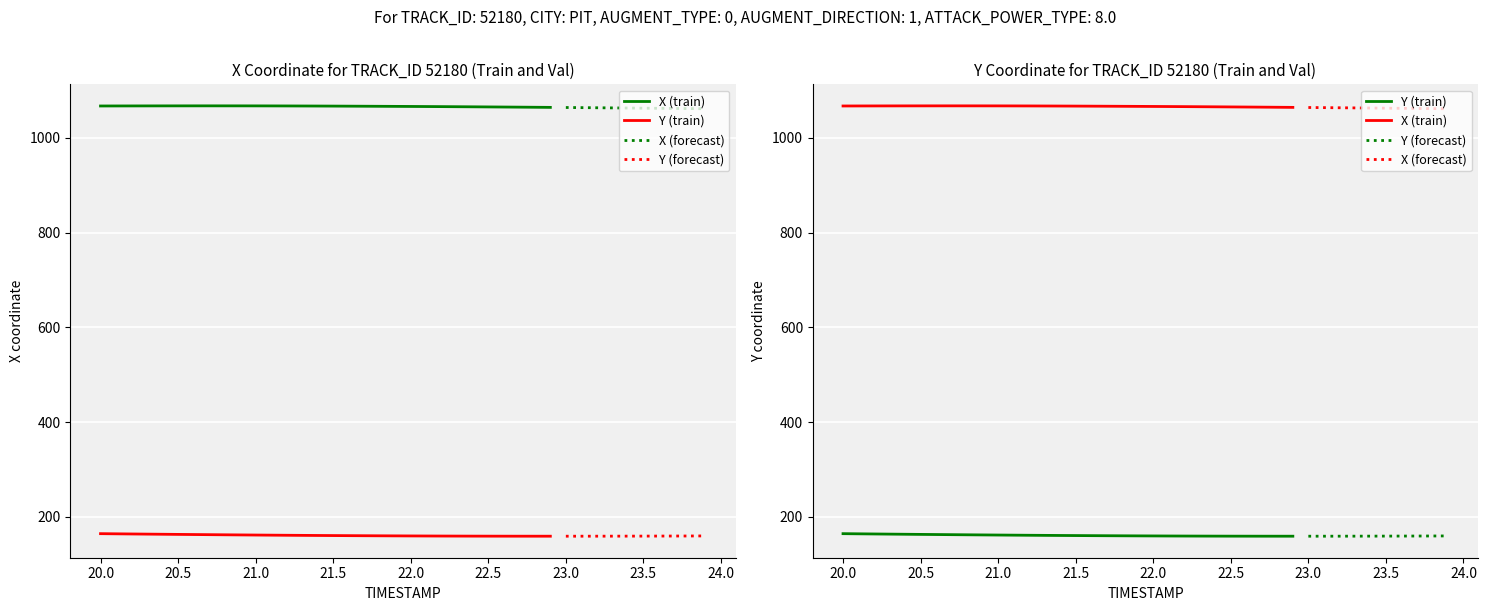

True or false: Y has a value of 231.5 at 11.

False